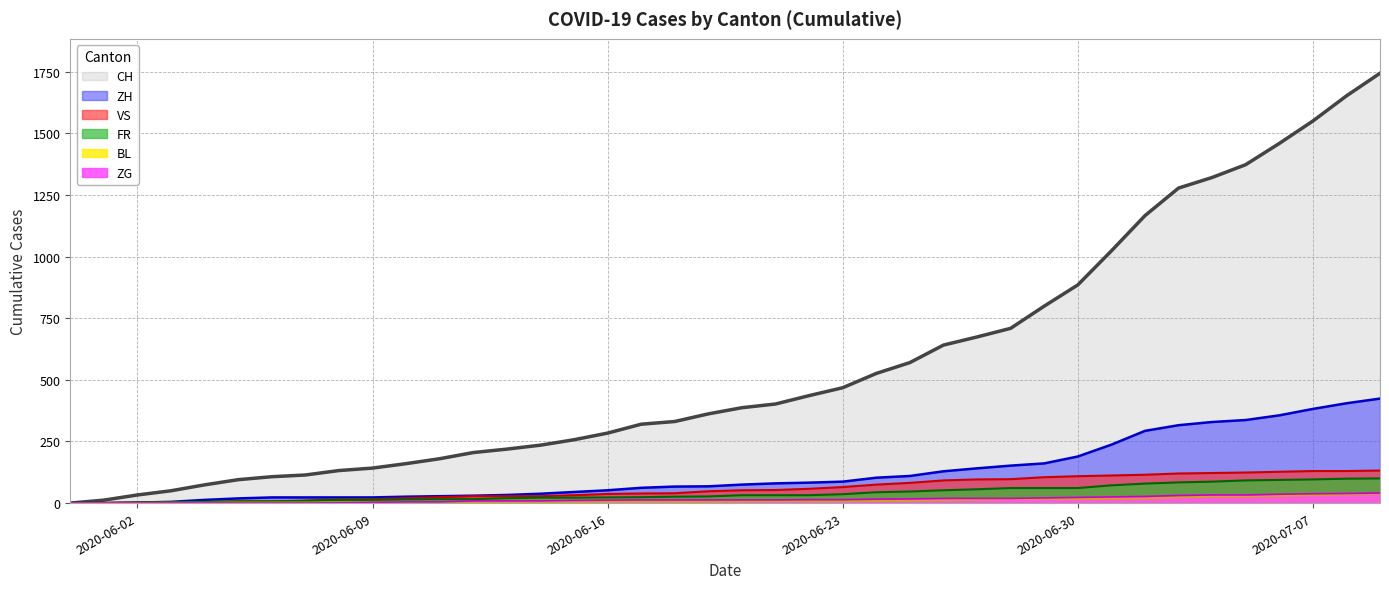

The value of BL at 2020-06-18 is 2. True or false?

False